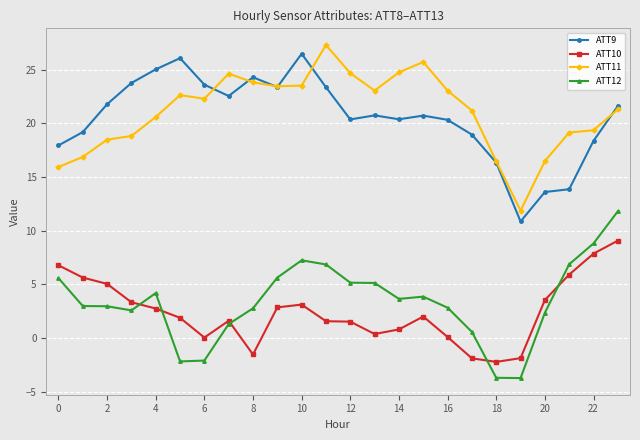

How many values in ATT12 are above zero?

20